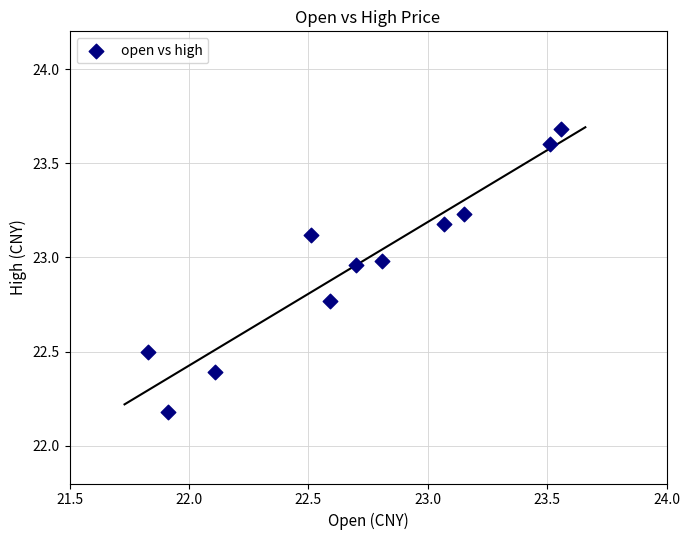

What is the range of Y values (max minus min)?

1.5